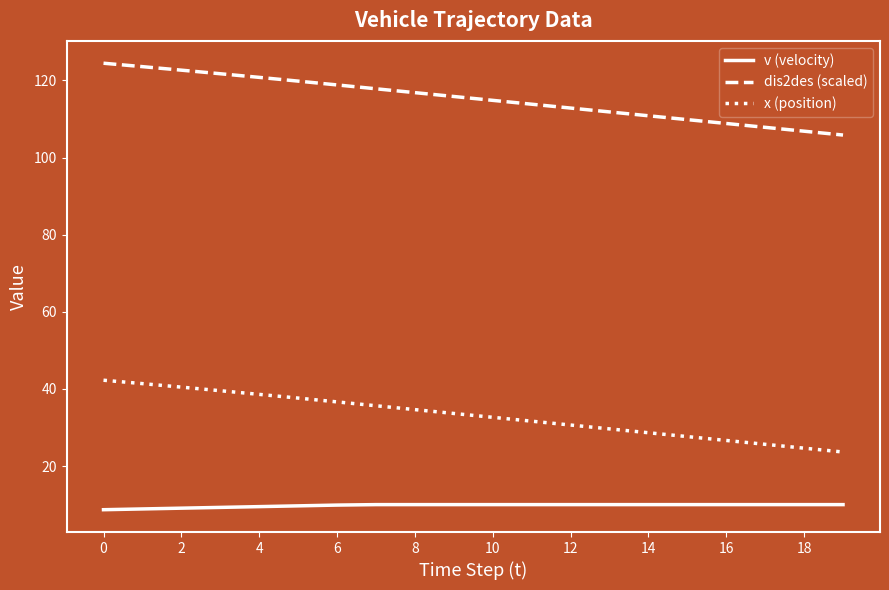

True or false: dis2des (scaled) and x (position) cross at least once.

False